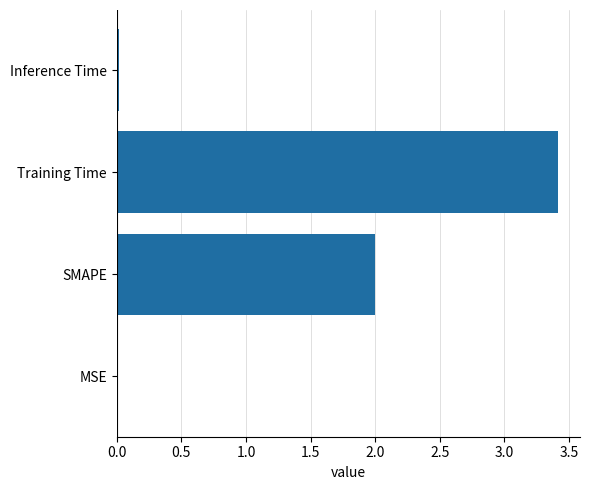

Count the number of categories in the chart.

4